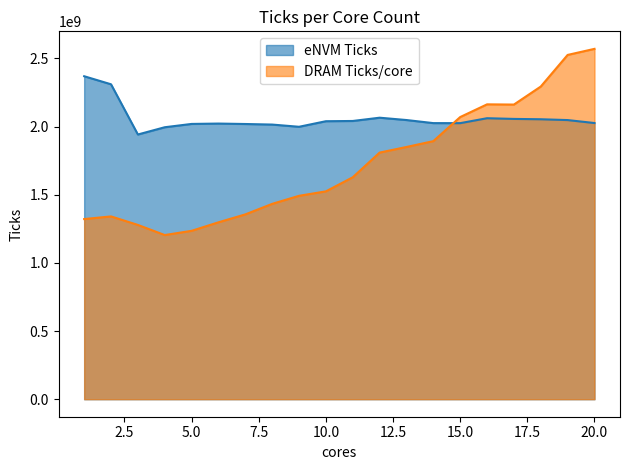

Which category has the lowest value in the eNVM Ticks series?

3